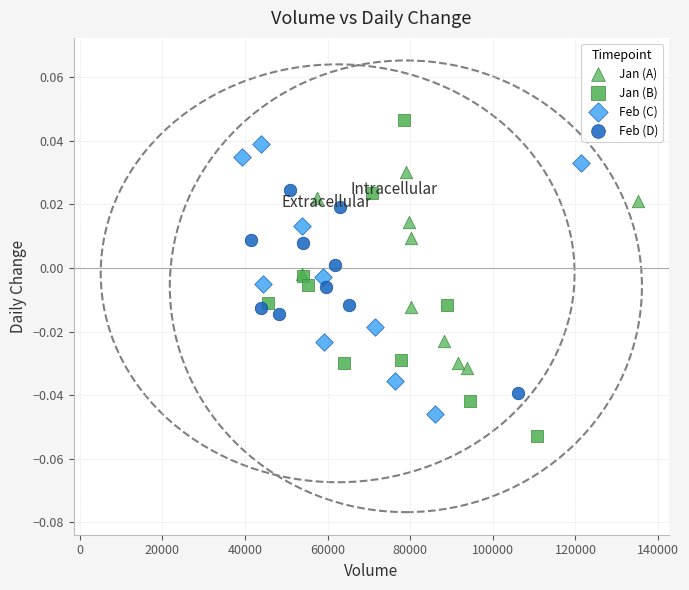

Which series has the widest spread of Y values?

Jan (B)